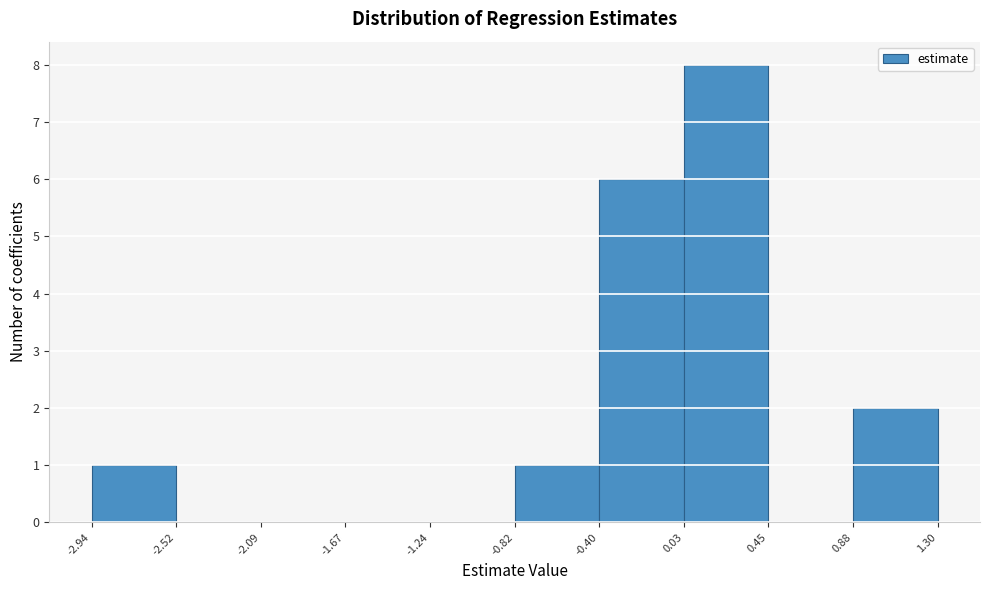

How tall is the bar that spans -0.82 to -0.40 on the x-axis? The values are not printed on the chart, so give them approximately, as read against the axis.

1